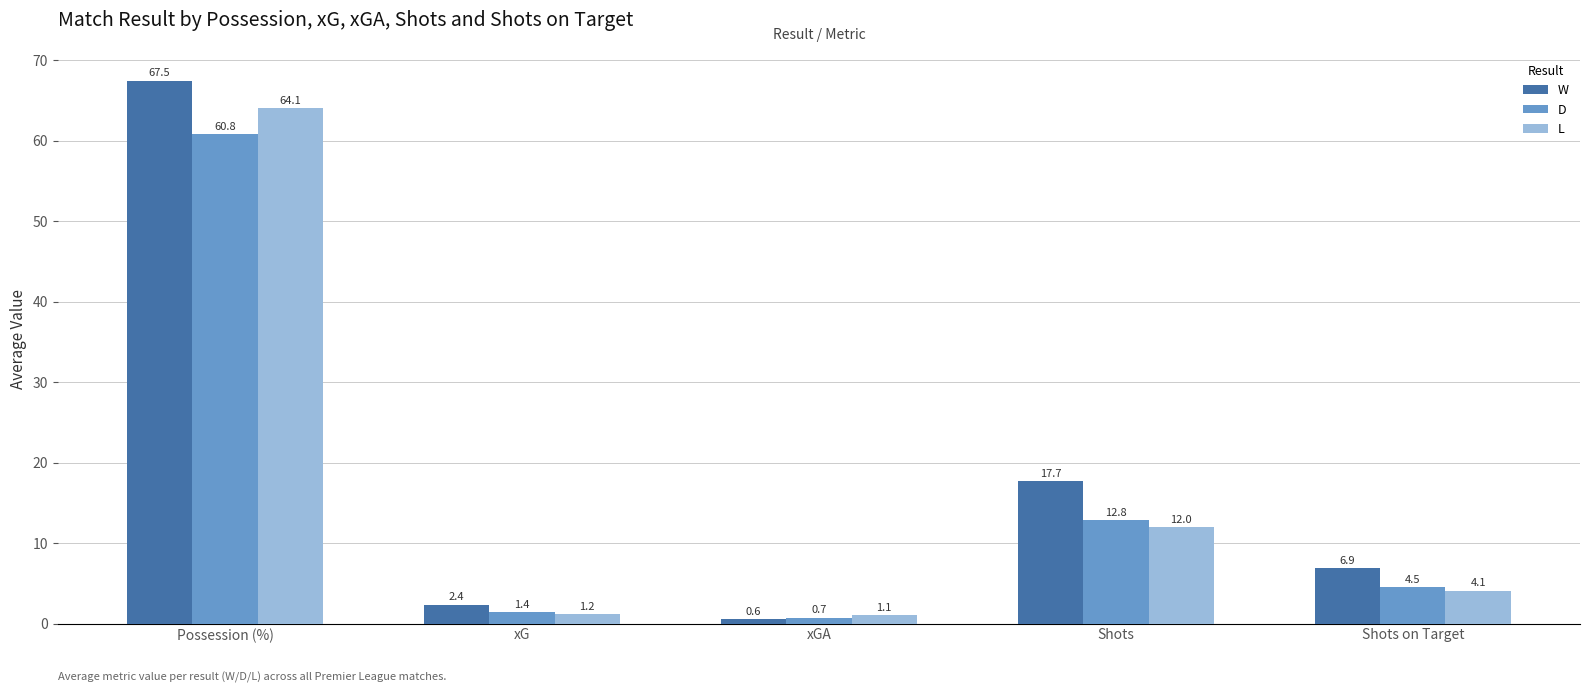

What is the difference between the second highest and minimum values in the L series?

10.9